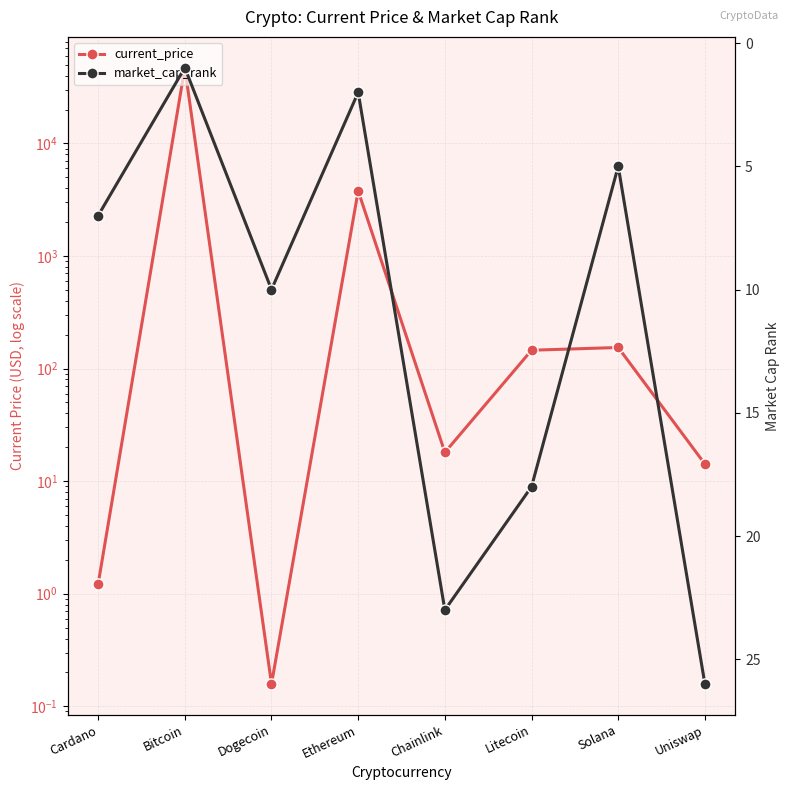

Reading left to right, transcribe all the data shown in this chart.

current_price: 1.2	47061.0	0.2	3785.1	18.0	145.5	153.9	14.2
market_cap_rank: 7.0	1.0	10.0	2.0	23.0	18.0	5.0	26.0